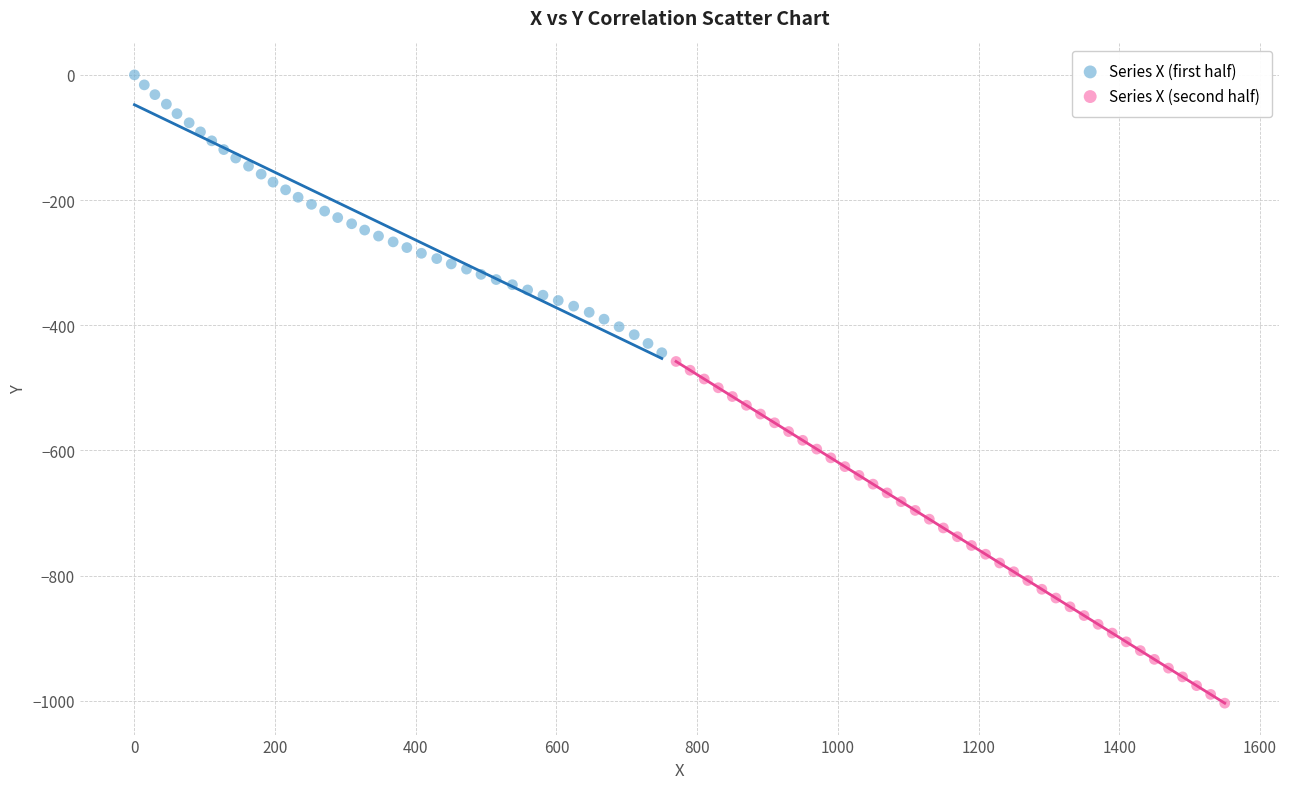

What are all the series names shown in the legend?

Series X (first half), Series X (second half)